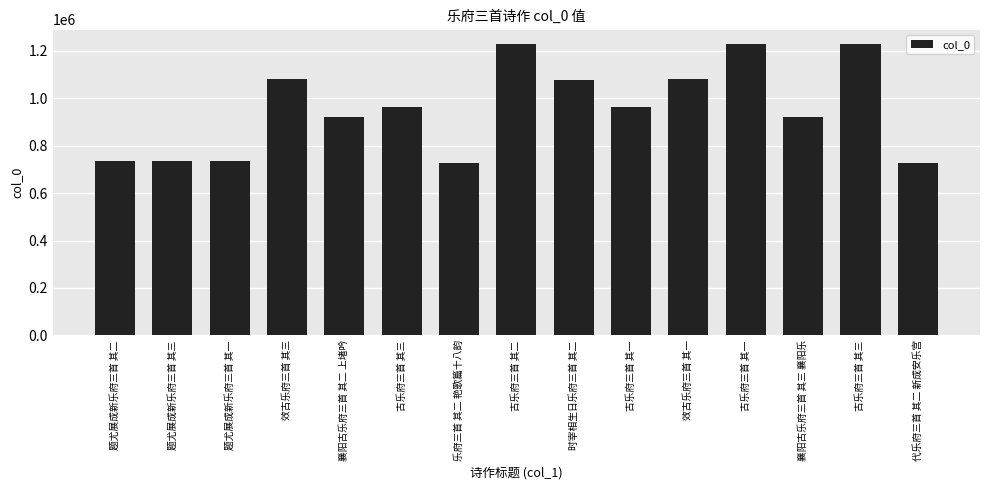

Reading right to left, what are all the values shown in this chart?

725705	1228461	920179	1228459	1079478	962105	1075828	1228460	725655	962107	920178	1079480	733786	733788	733787